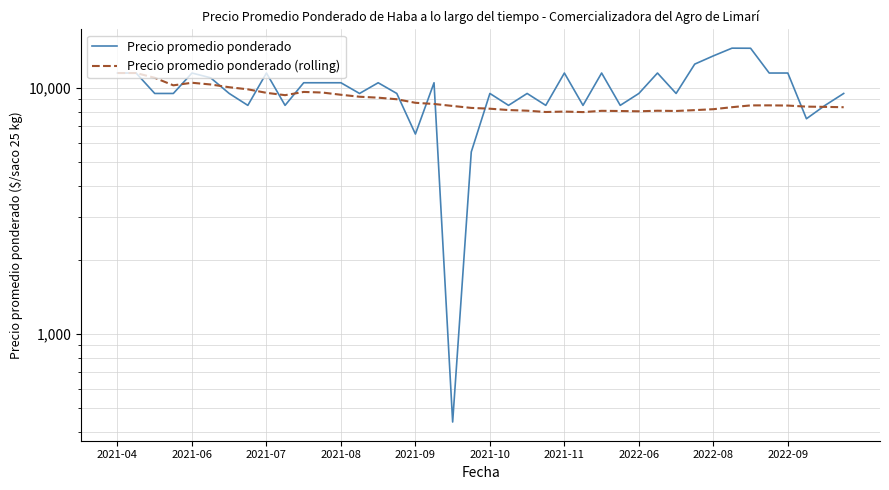

Does the chart have visible grid lines?

Yes